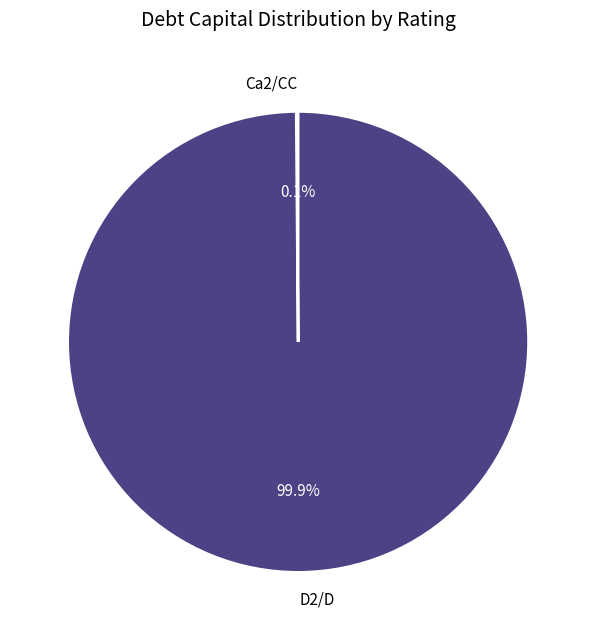

Is there any slice that represents more than half of the pie?

Yes